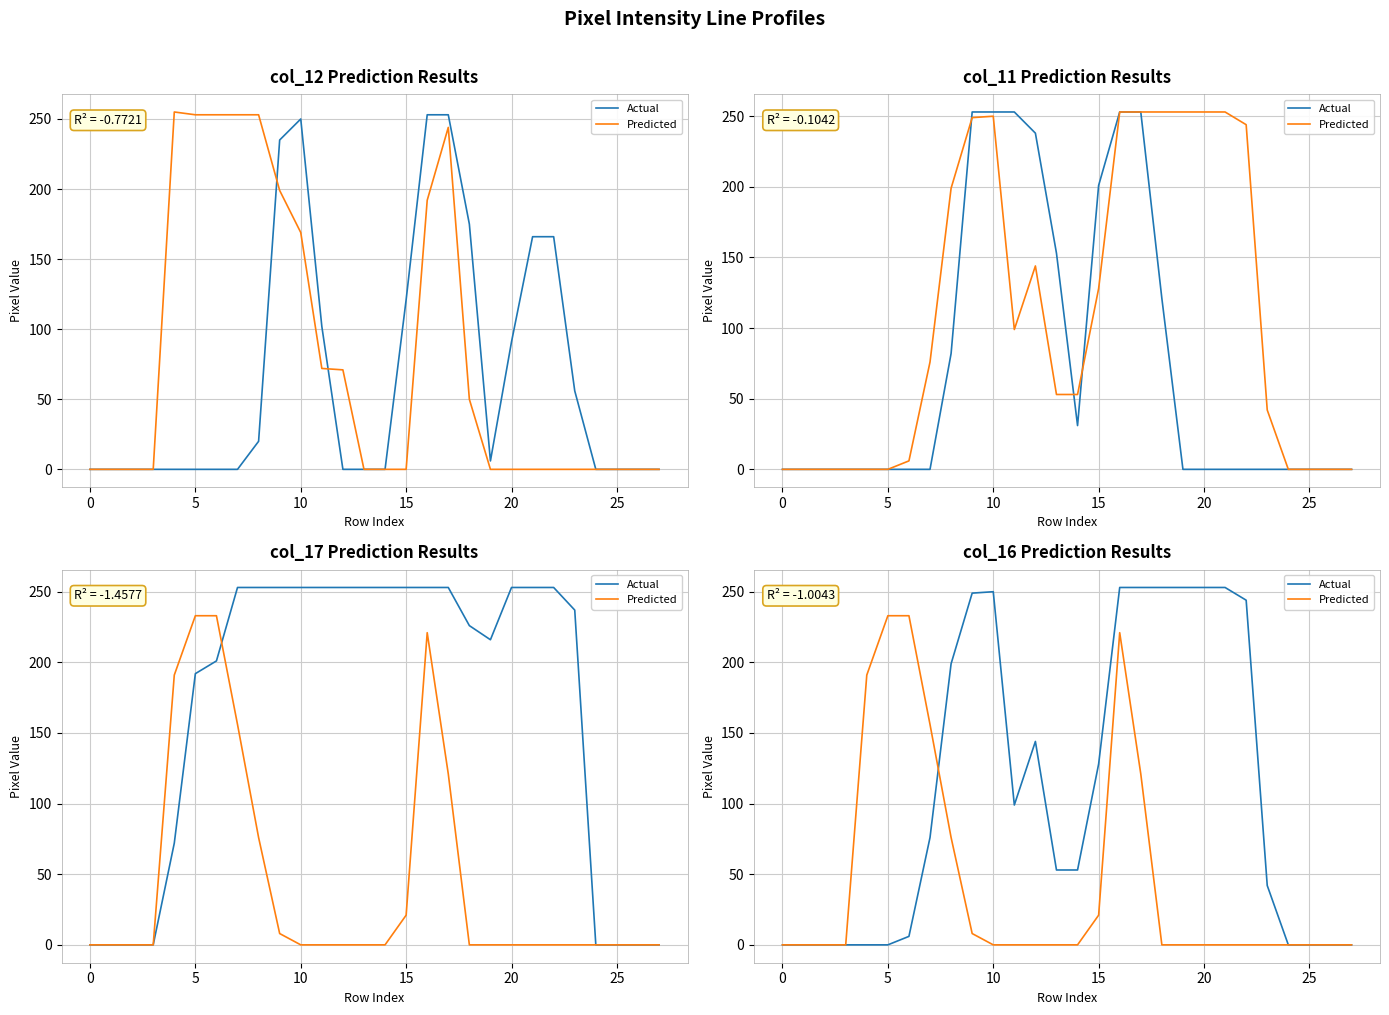

Rank the series by their average value, from highest to lowest.

Actual, Predicted